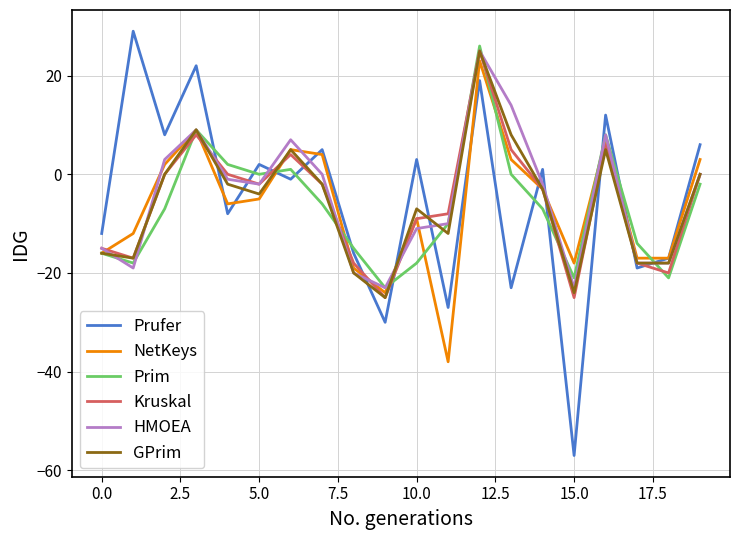

Which series has the largest range (max minus min)?

Prufer